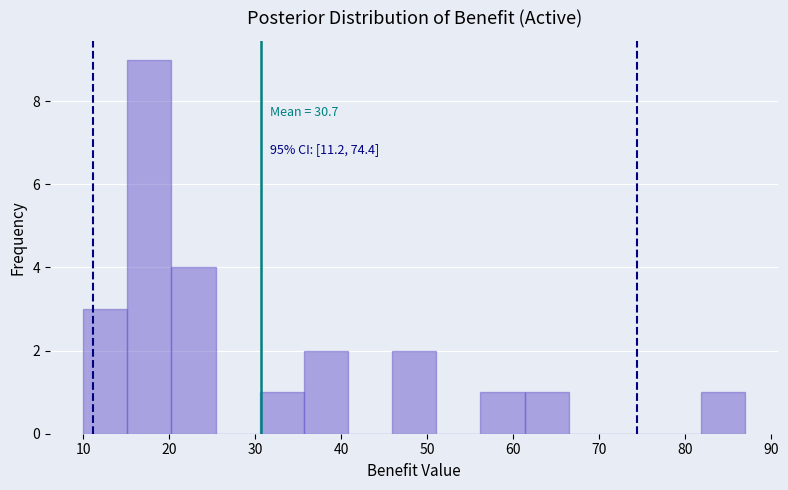

Which range on the x-axis has the tallest bar?

15 to 20